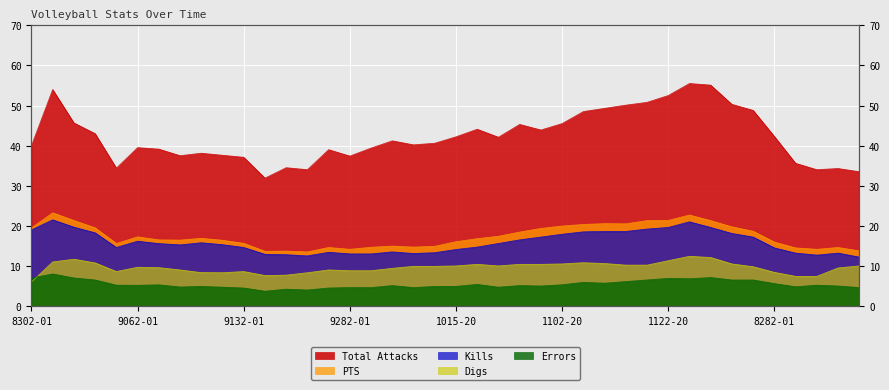

True or false: Kills and PTS intersect in this chart.

False